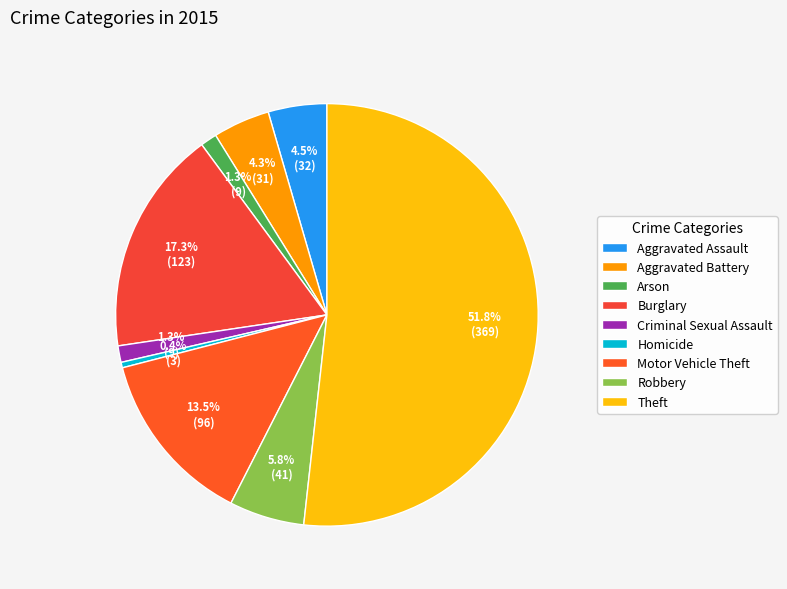

True or false: Aggravated Assault accounts for 11% of the total.

False